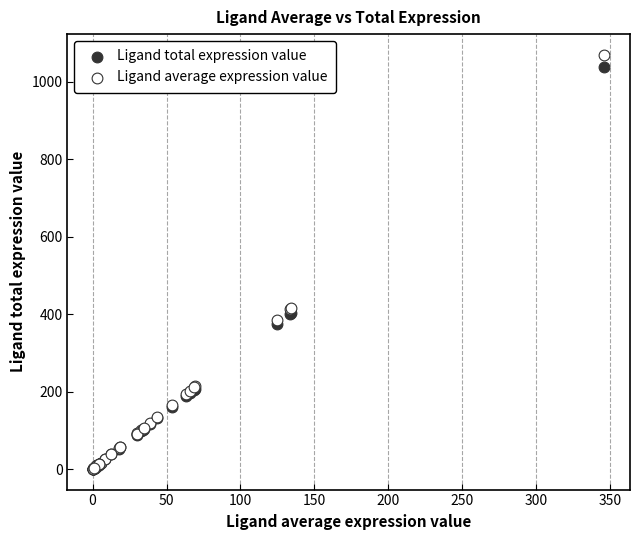

Which series has the widest spread of Y values?

Ligand average expression value